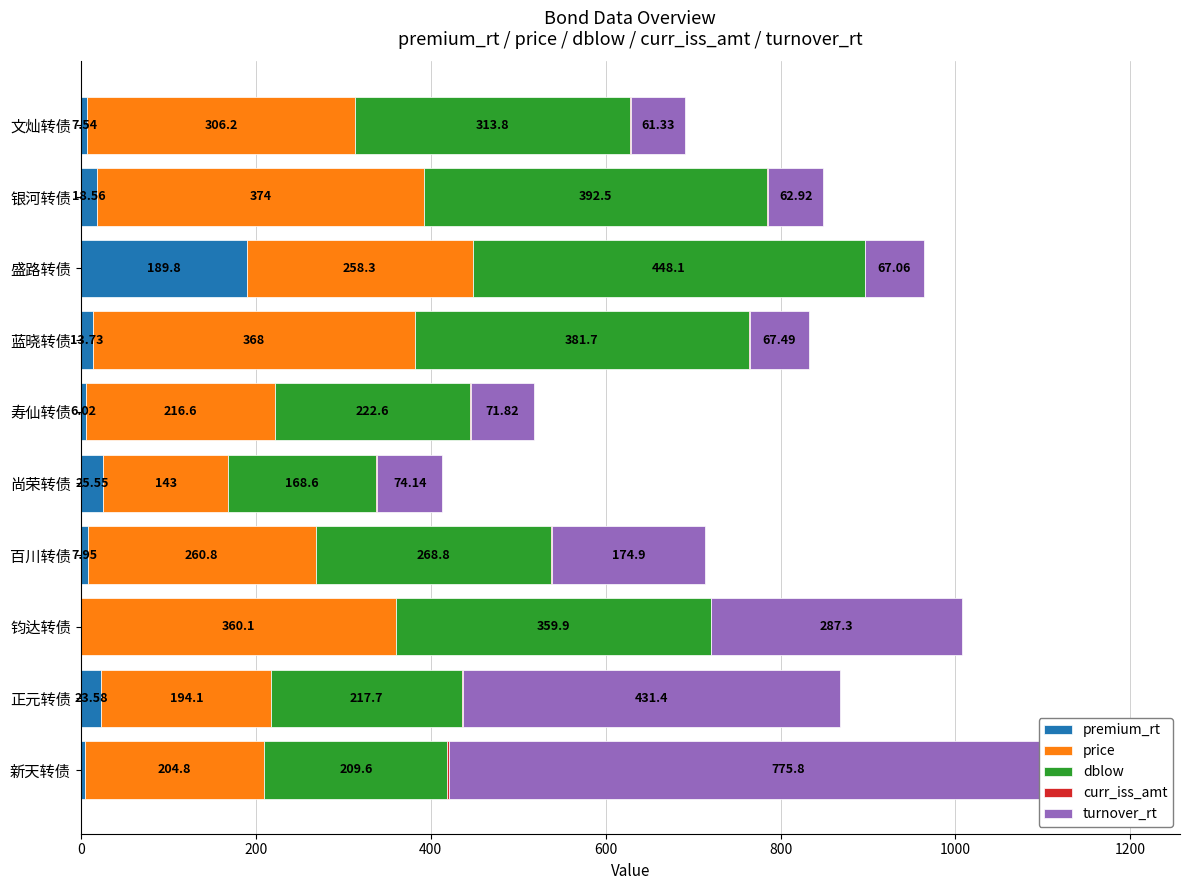

Read the premium_rt value at 正元转债.

23.6